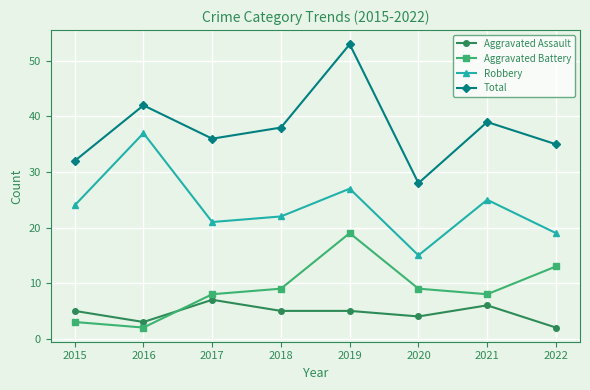

The Aggravated Battery series shows 12 at 2019. True or false?

False